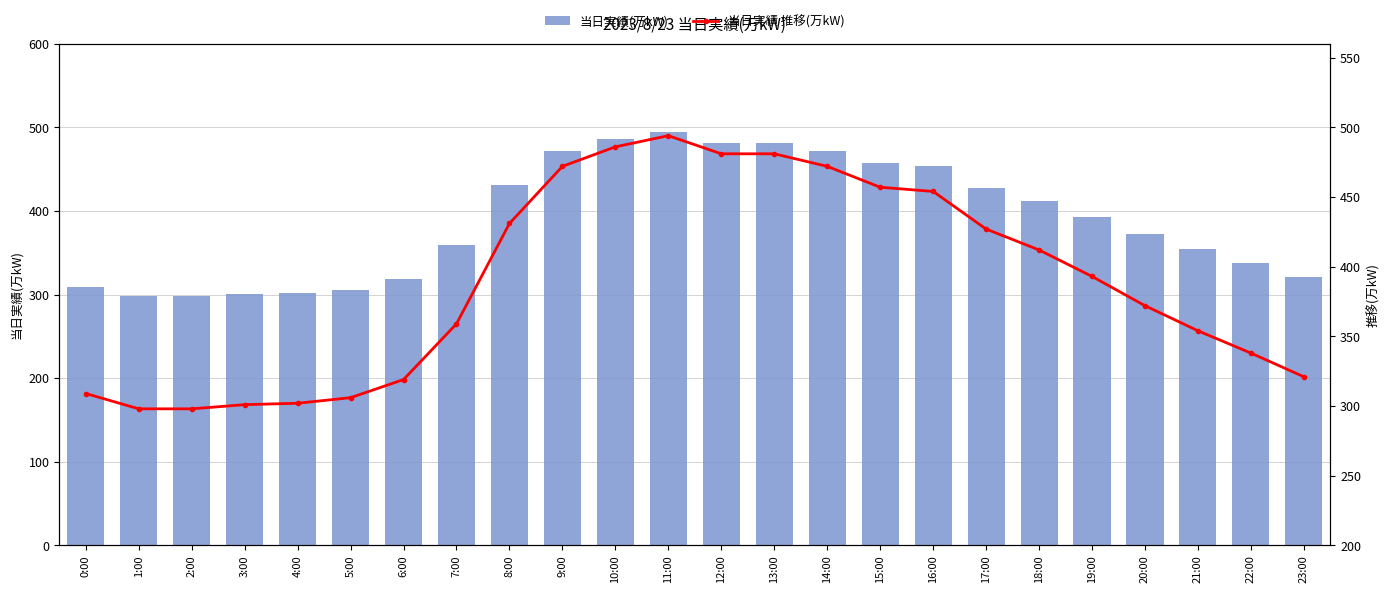

What is the value of the 当日実績(万kW) bar at the 16th from the left?

457